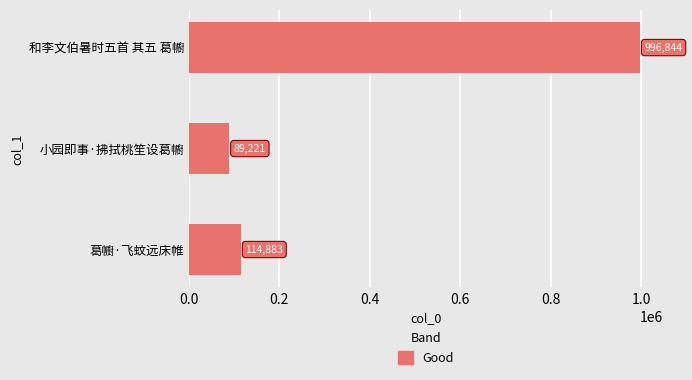

Reading top to bottom, what are all the values shown in this chart?

996844	89221	114883